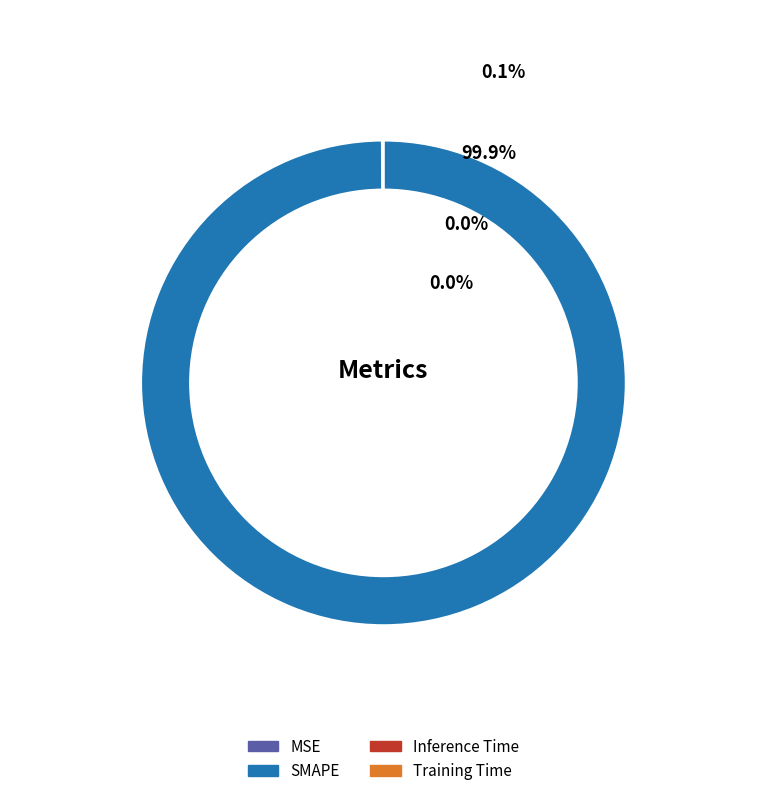

How many segments does this pie chart have?

4